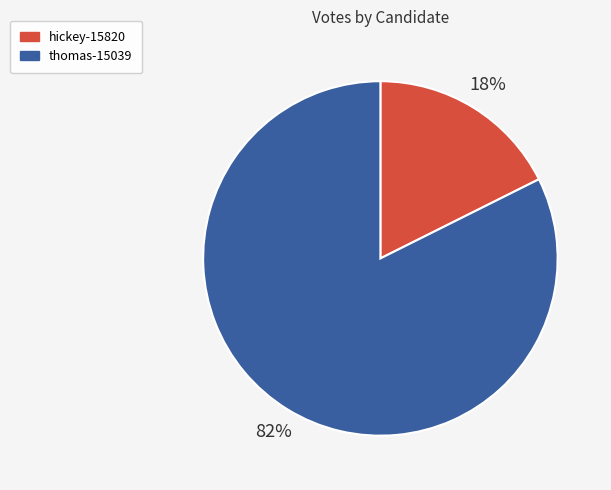

What is the smallest slice in the pie chart?

hickey-15820